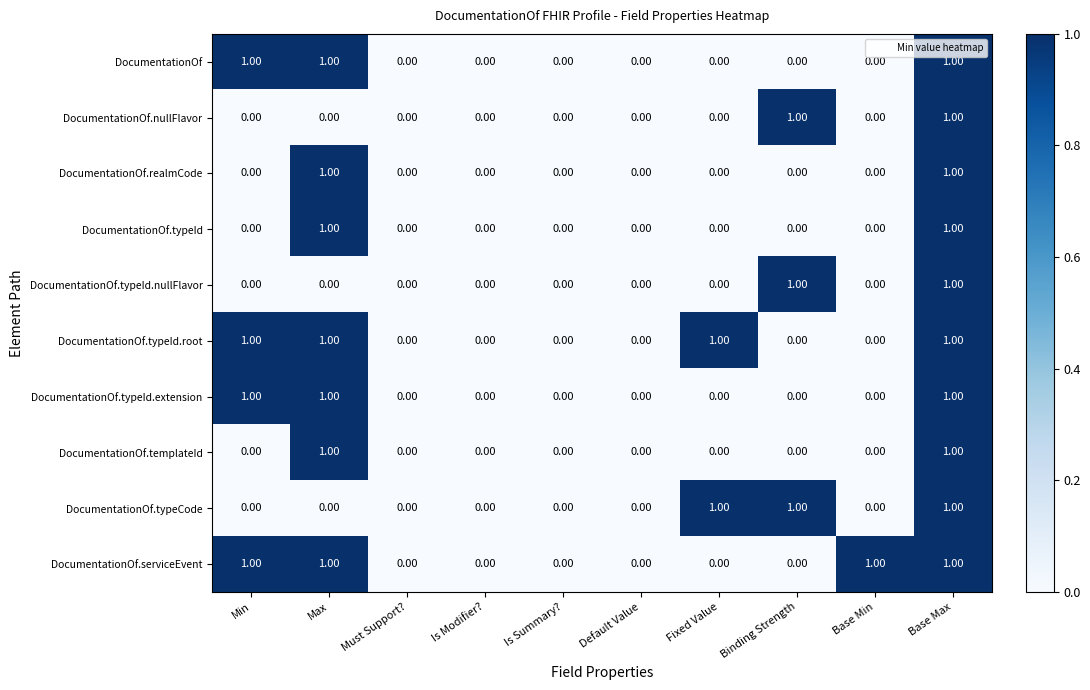

What is the total value across all series at Base Max?

10